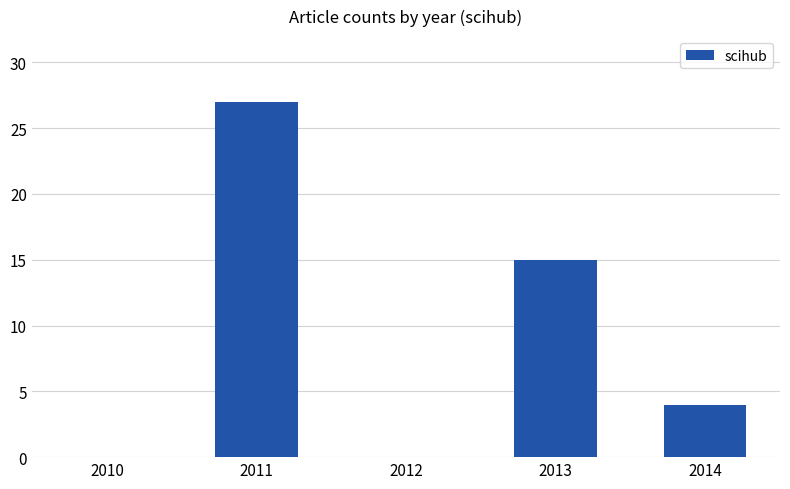

How many series are shown in this chart?

1